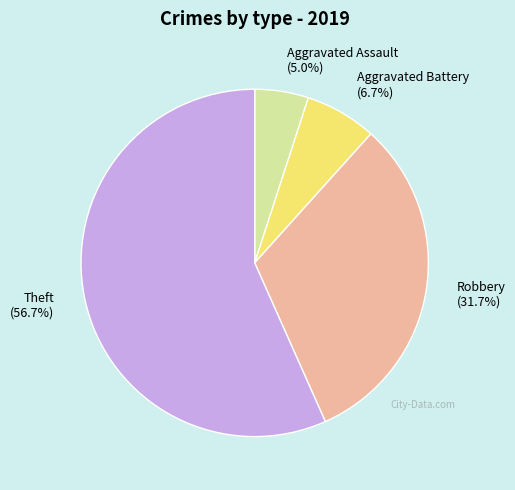

To the nearest percent, what is the average slice percentage?

25%